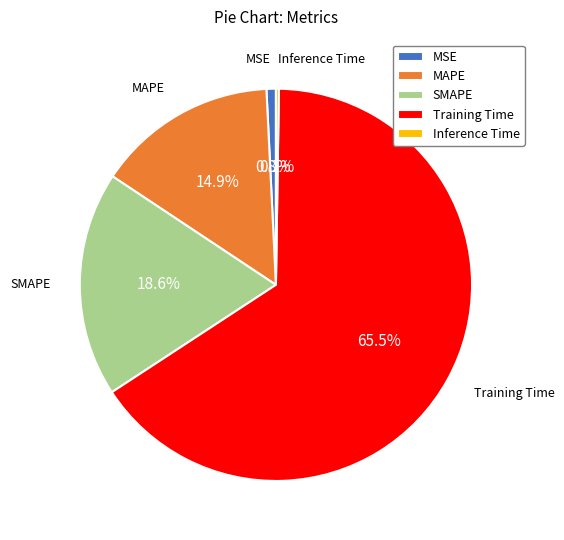

What is the majority slice?

Training Time